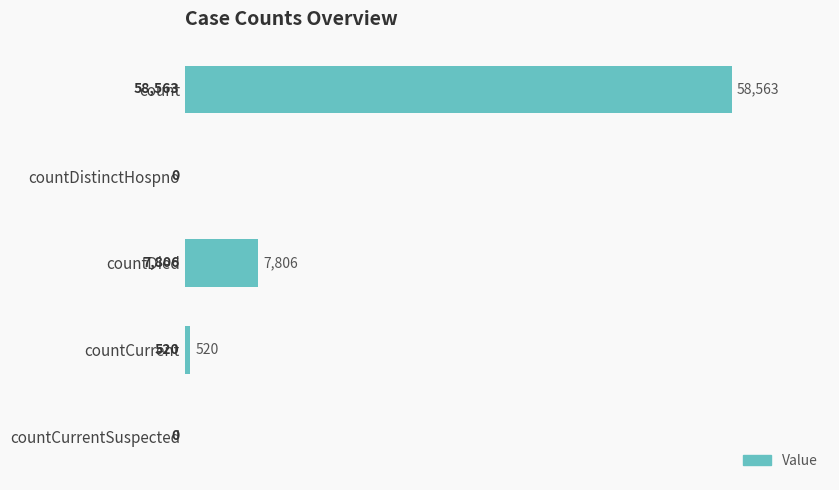

Is it true that the value at countDied is 7806?

True